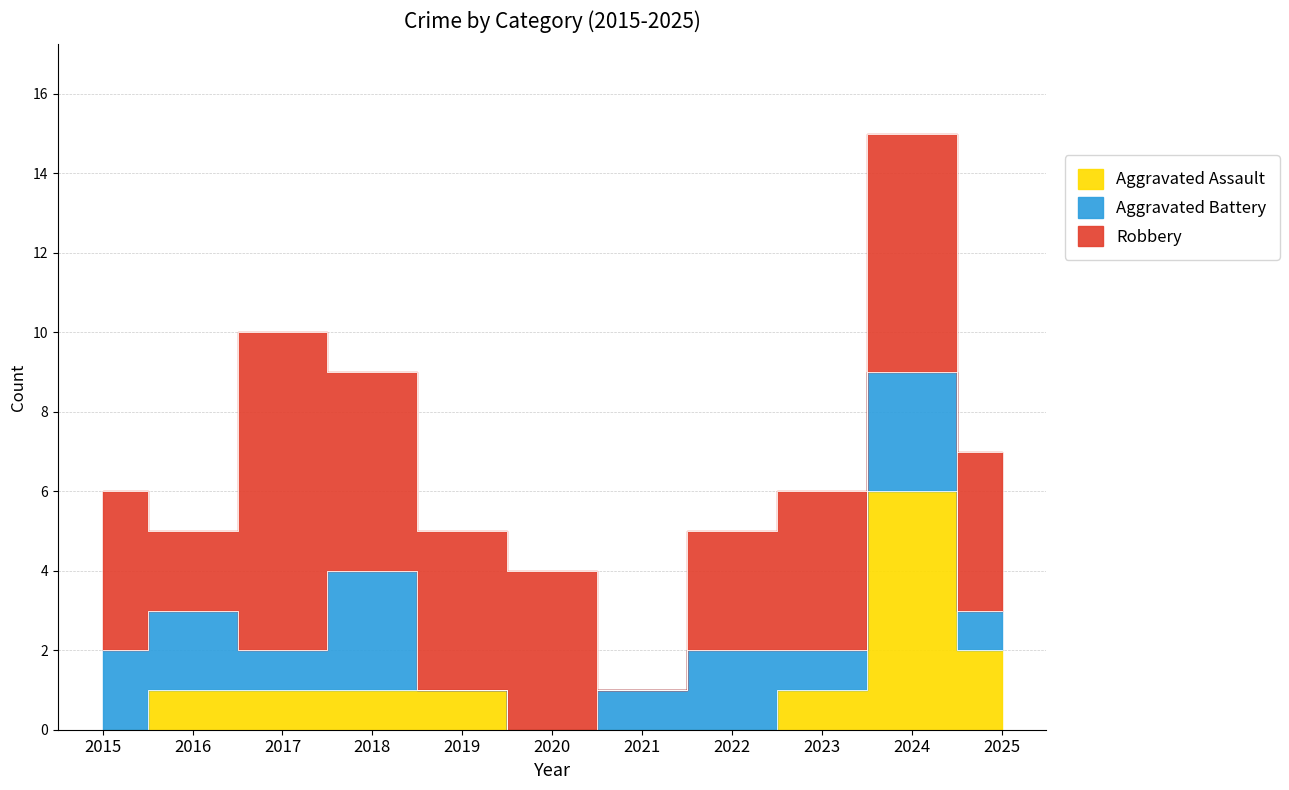

The Robbery series shows 6 at 2015. True or false?

False